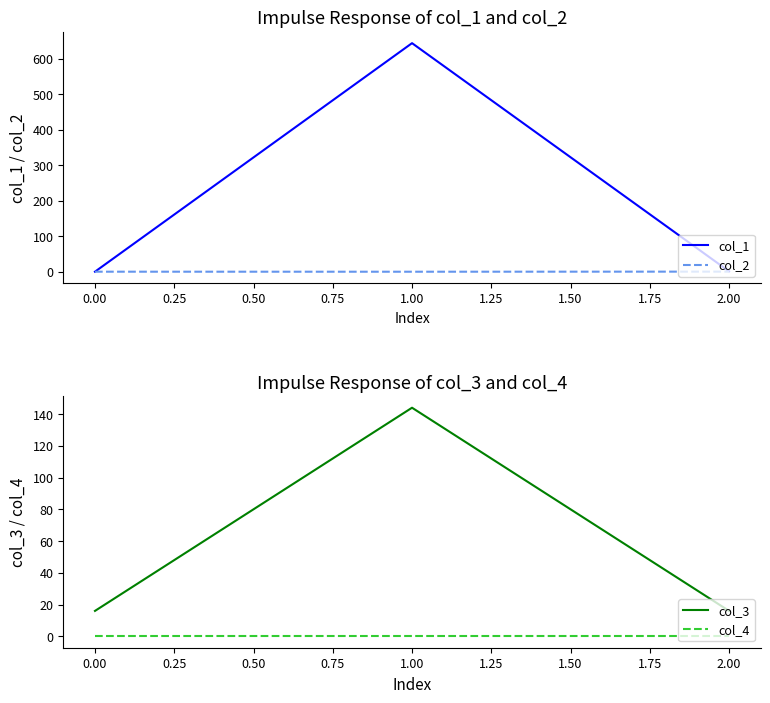

The value of col_3 at 0.00 is 257.0. True or false?

False